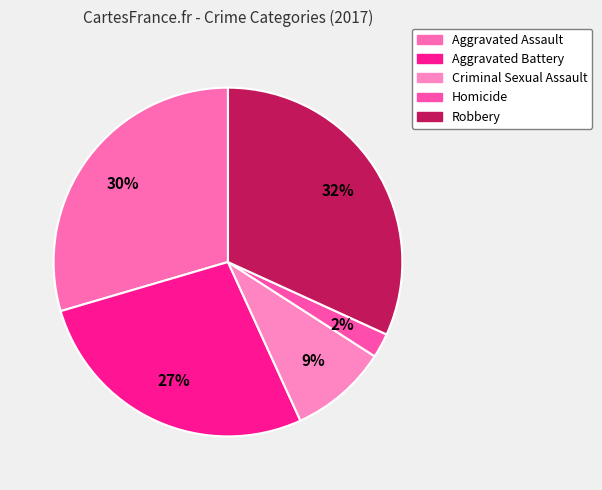

Count the number of slices in the pie.

5